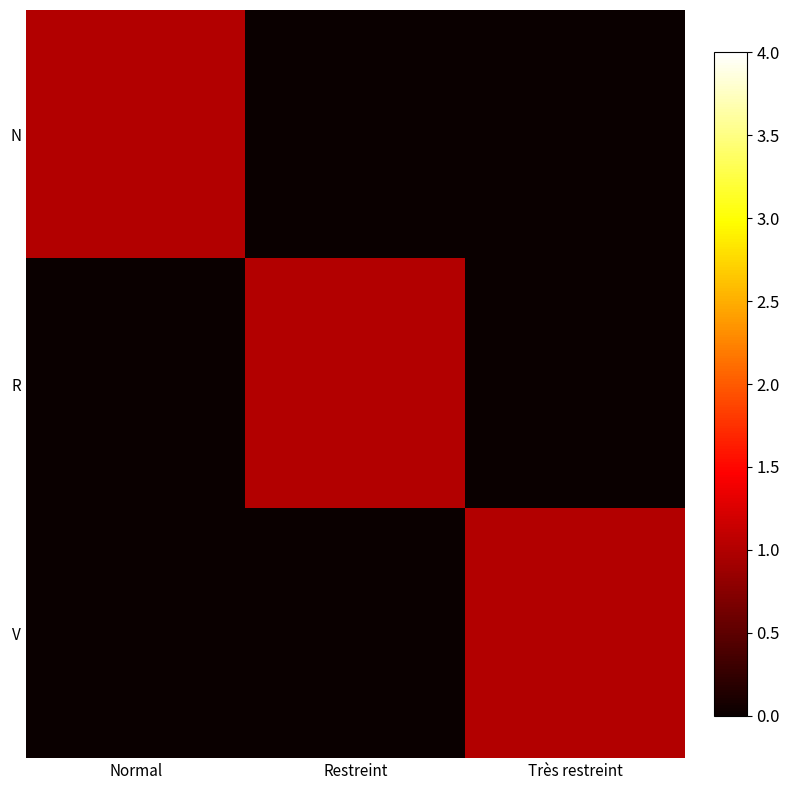

Reading left to right, what are all the values shown in this chart?

N: Normal=1	Restreint=0	Très restreint=0
R: Normal=0	Restreint=1	Très restreint=0
V: Normal=0	Restreint=0	Très restreint=1